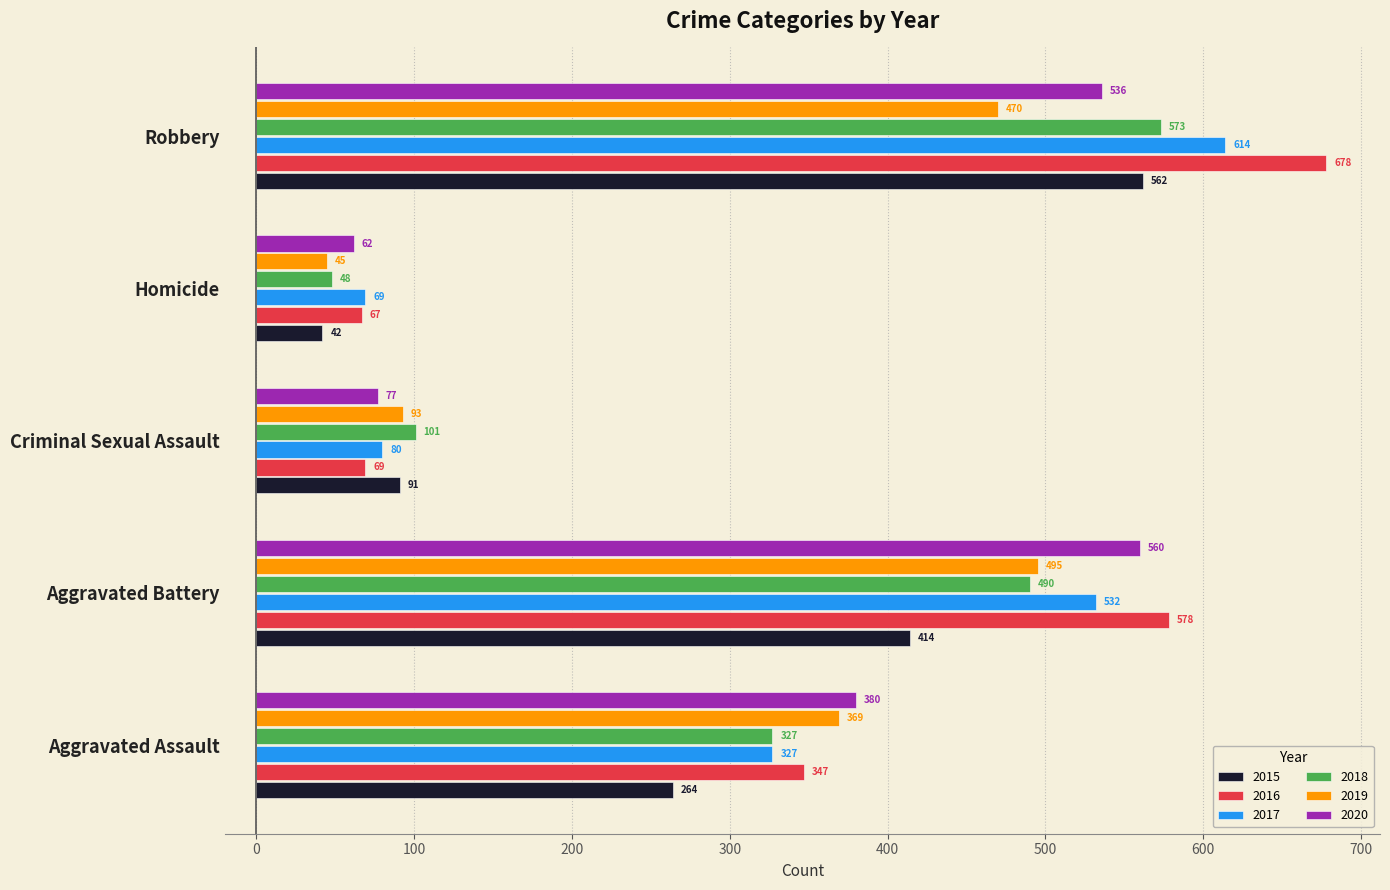

What is the total value across all series at Homicide?

333